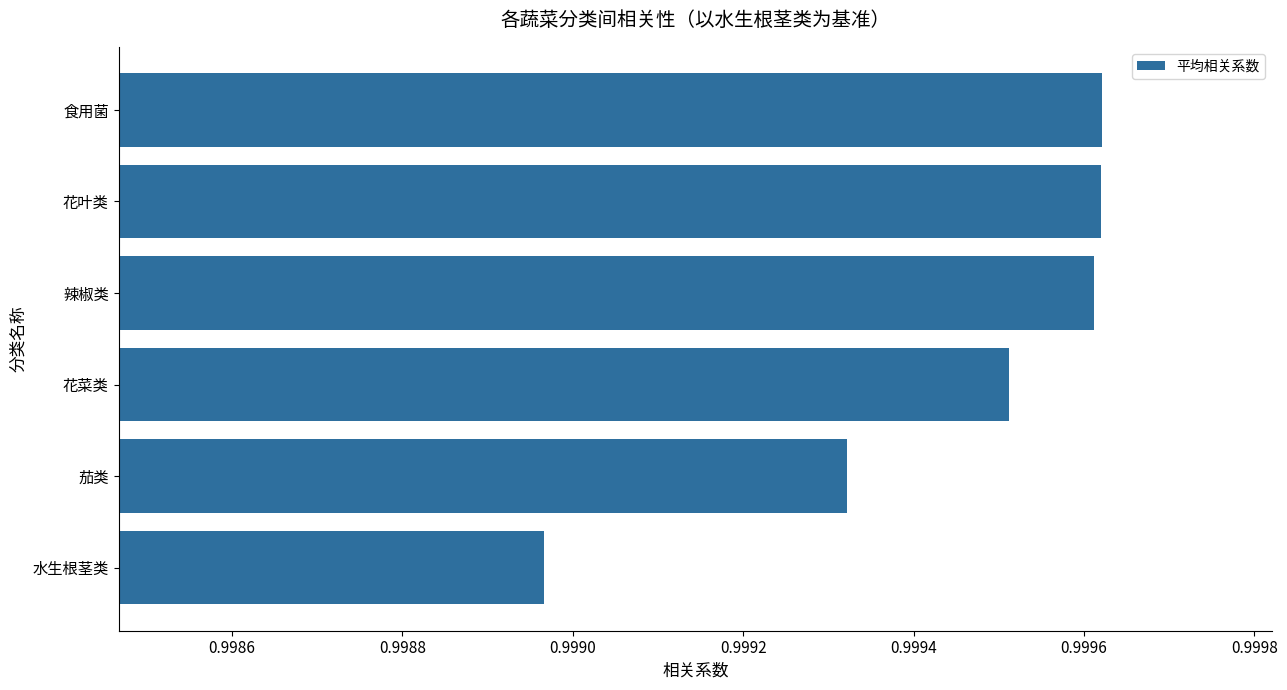

Which category has the lowest value across all series?

水生根茎类